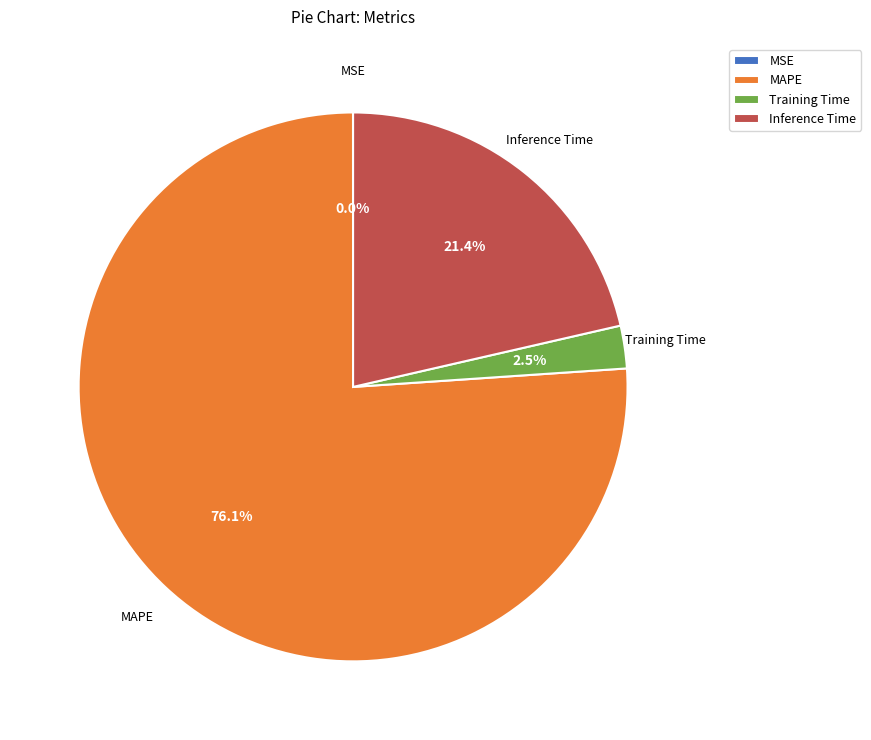

Combined, do Training Time and Inference Time account for over 50%?

No